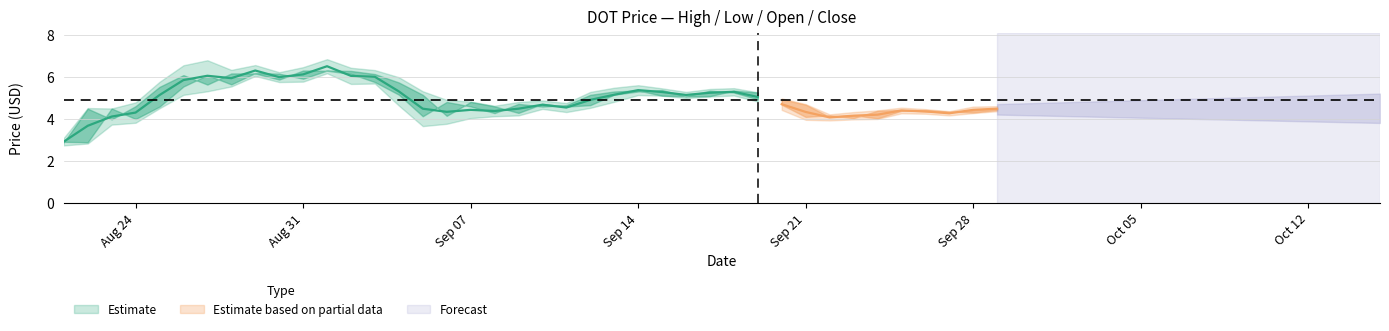

What is the maximum value shown in the chart?

6.8